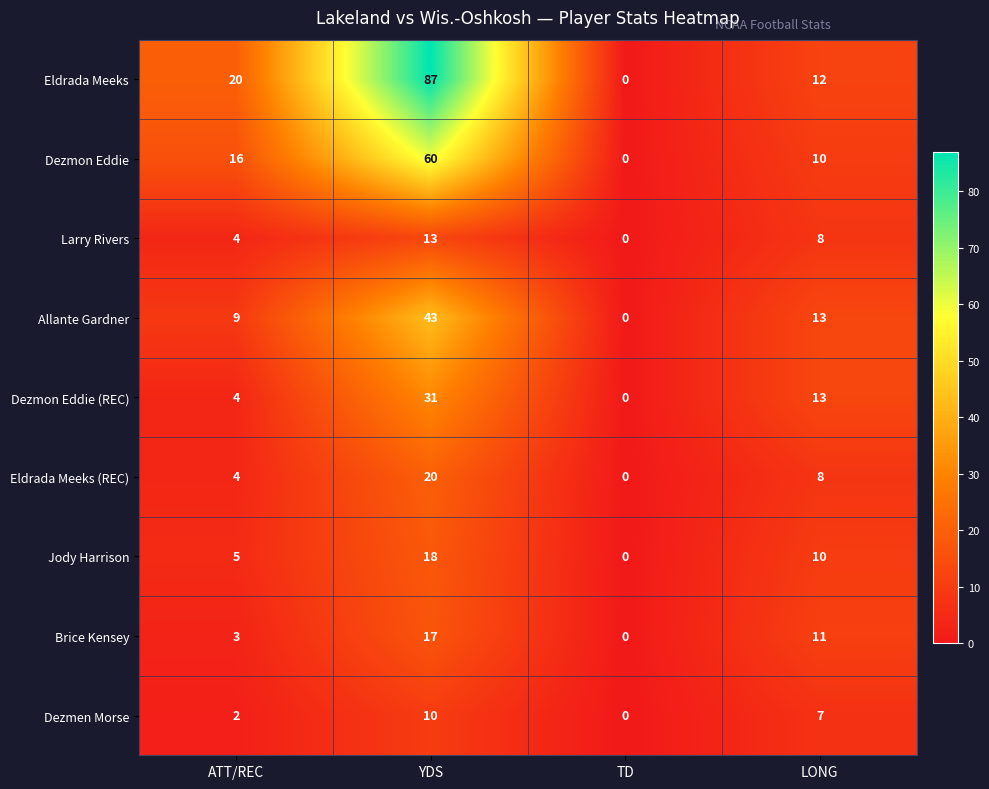

How many values in Eldrada Meeks are above zero?

3